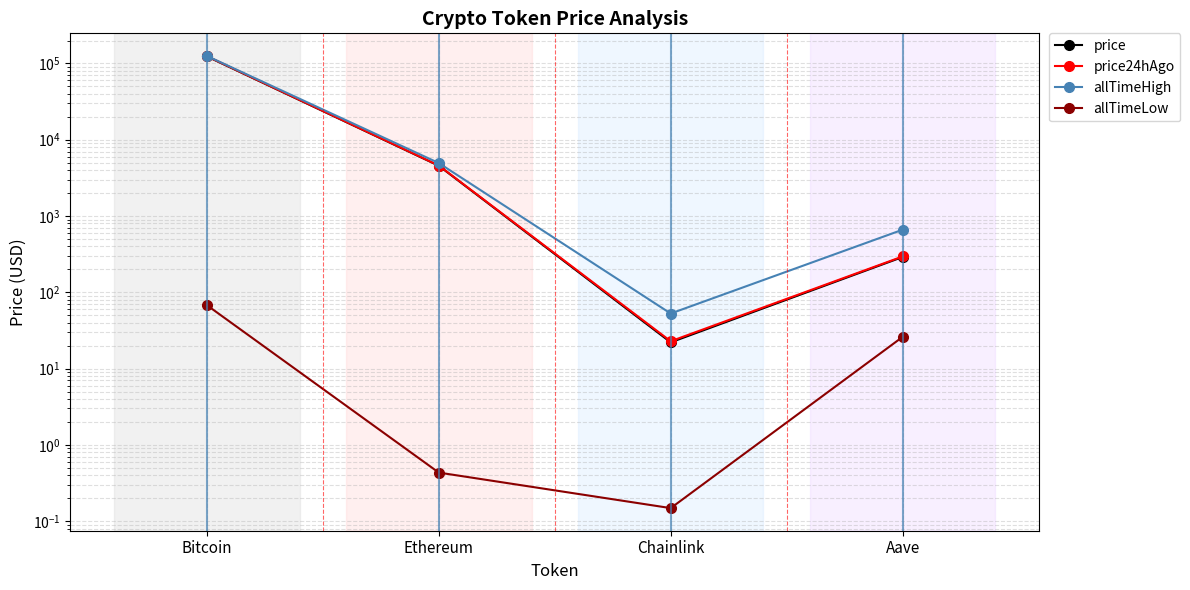

At which category is the sum across all series the highest?

Bitcoin